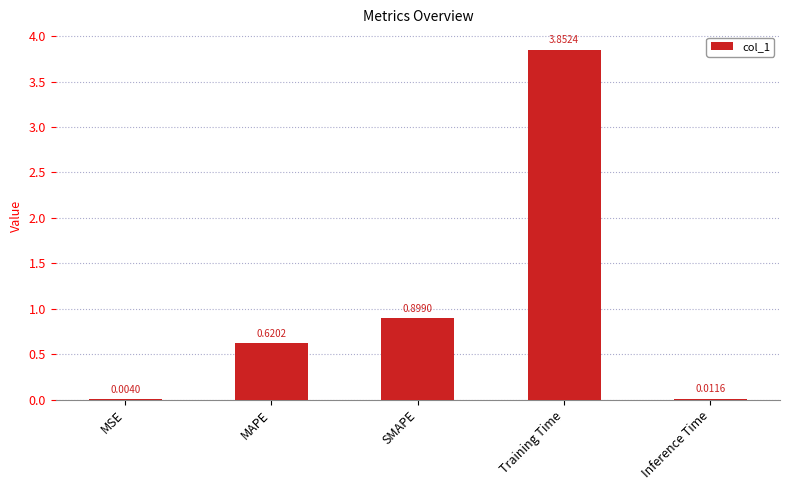

Where is the data nearest to the value 1?

SMAPE